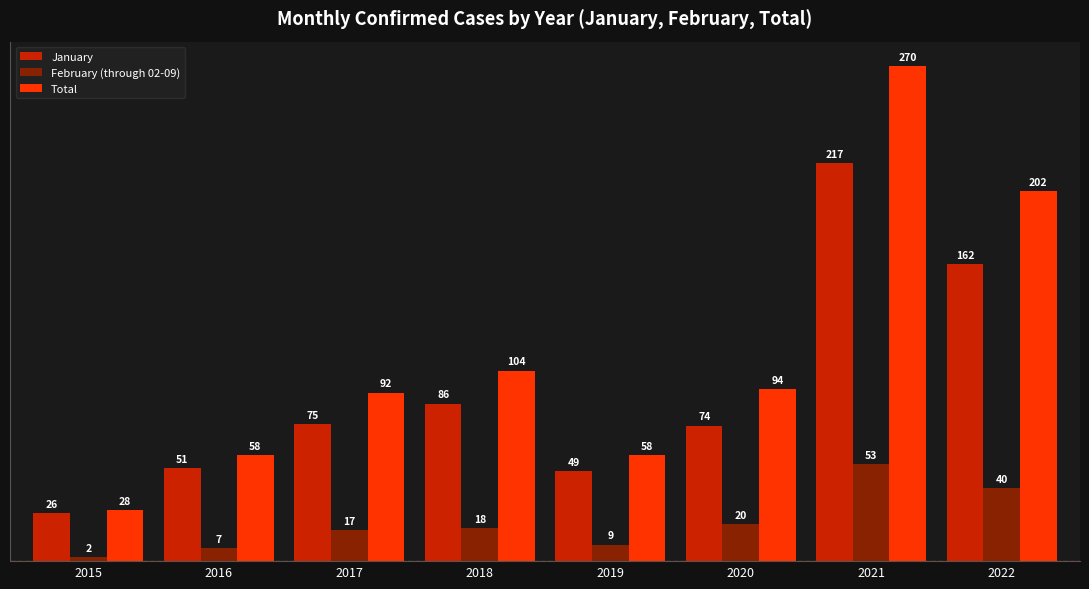

List the series in order of their peak value, highest first.

Total, January, February (through 02-09)